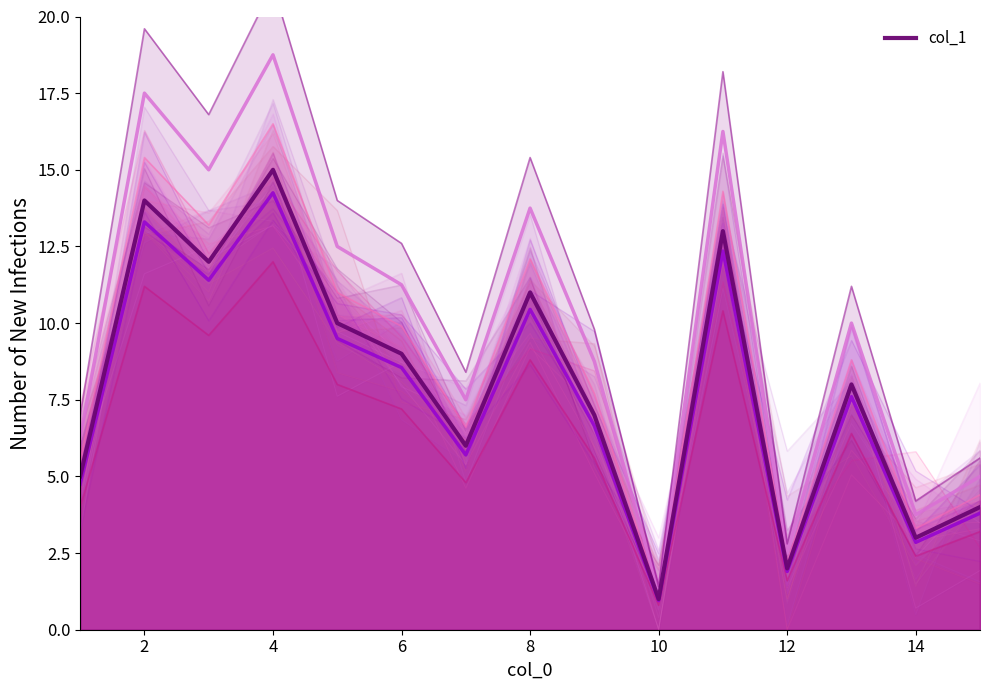

The value of col_1_trace_1 at 2 is 13.3. True or false?

True